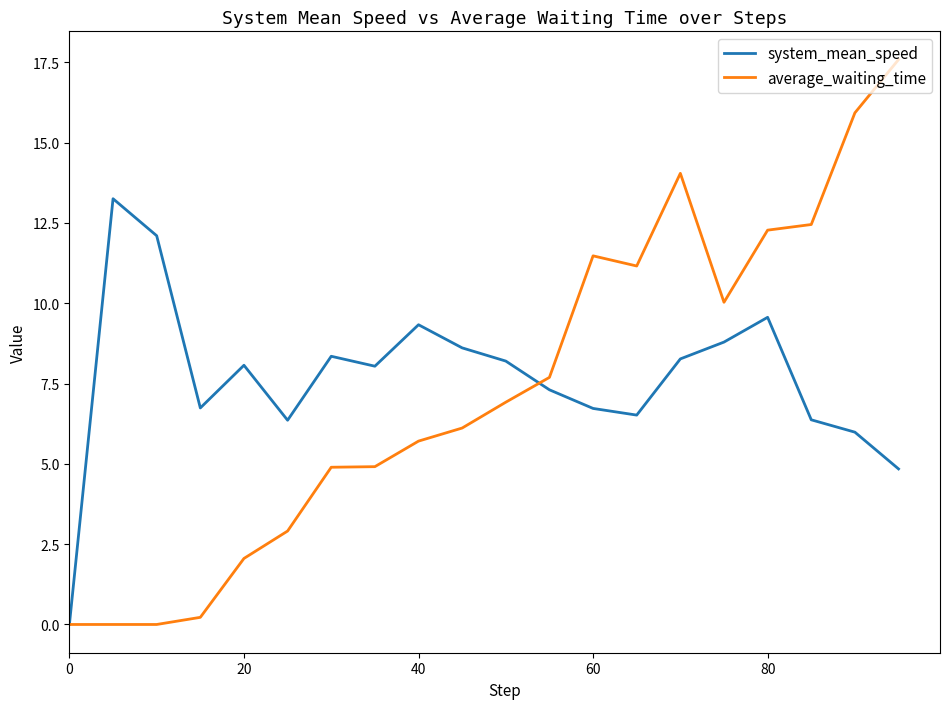

List the series in order of their peak value, highest first.

average_waiting_time, system_mean_speed